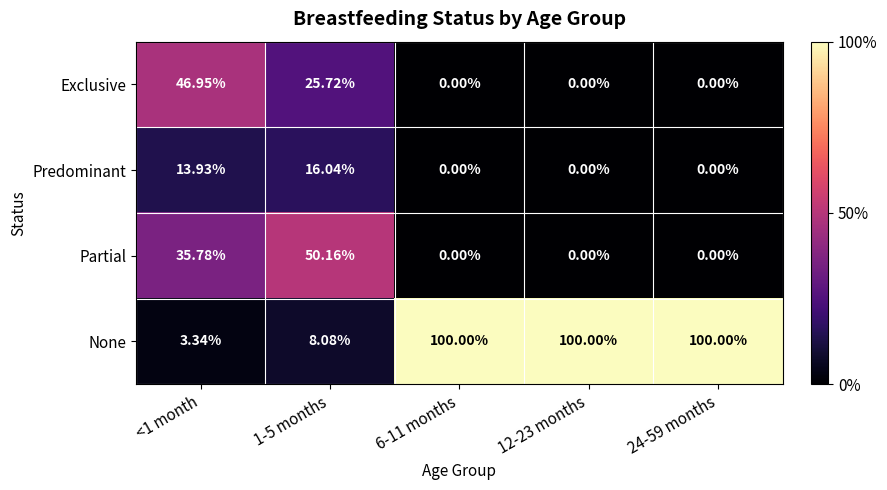

List the series in order of their peak value, lowest first.

Predominant, Exclusive, Partial, None